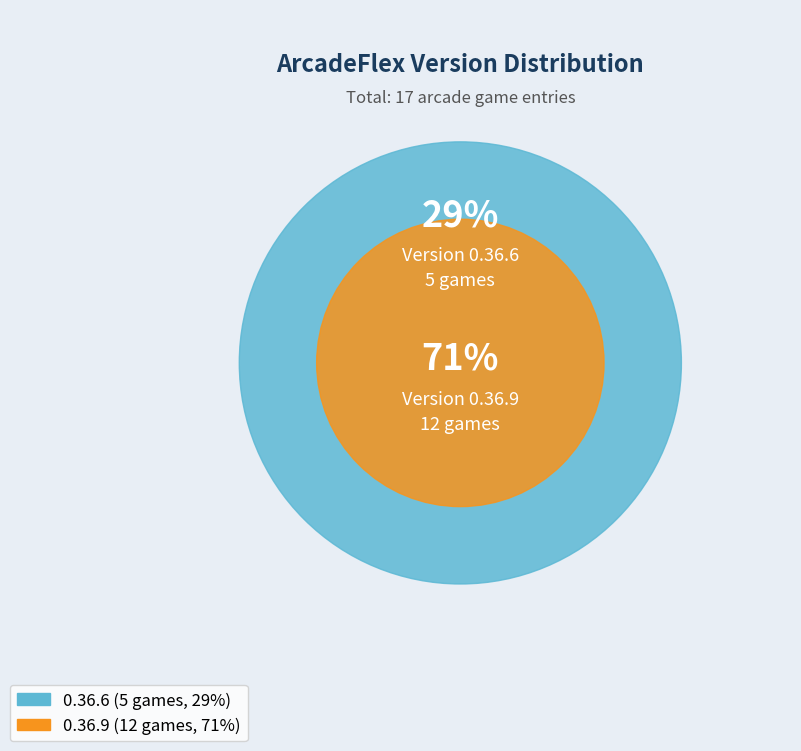

Does 0.36.9 represent more than half of the total?

Yes